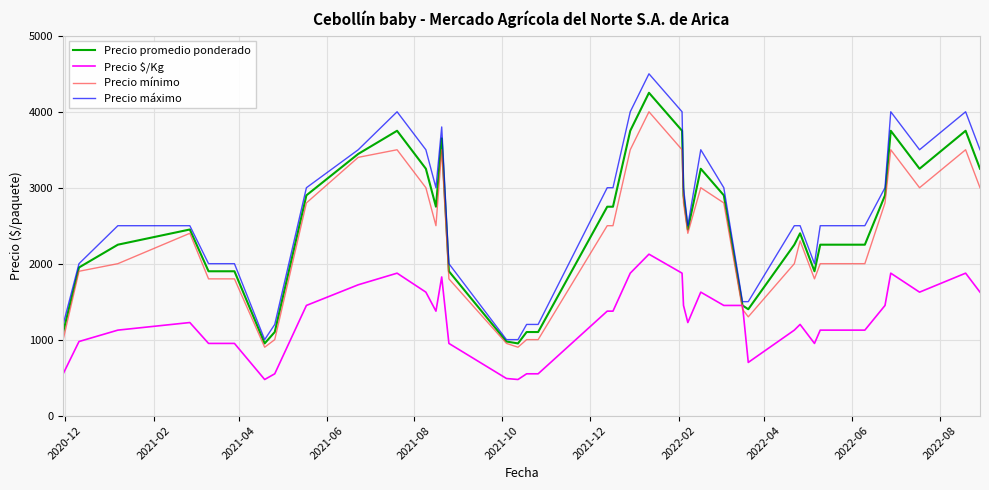

How many series are shown in this chart?

4